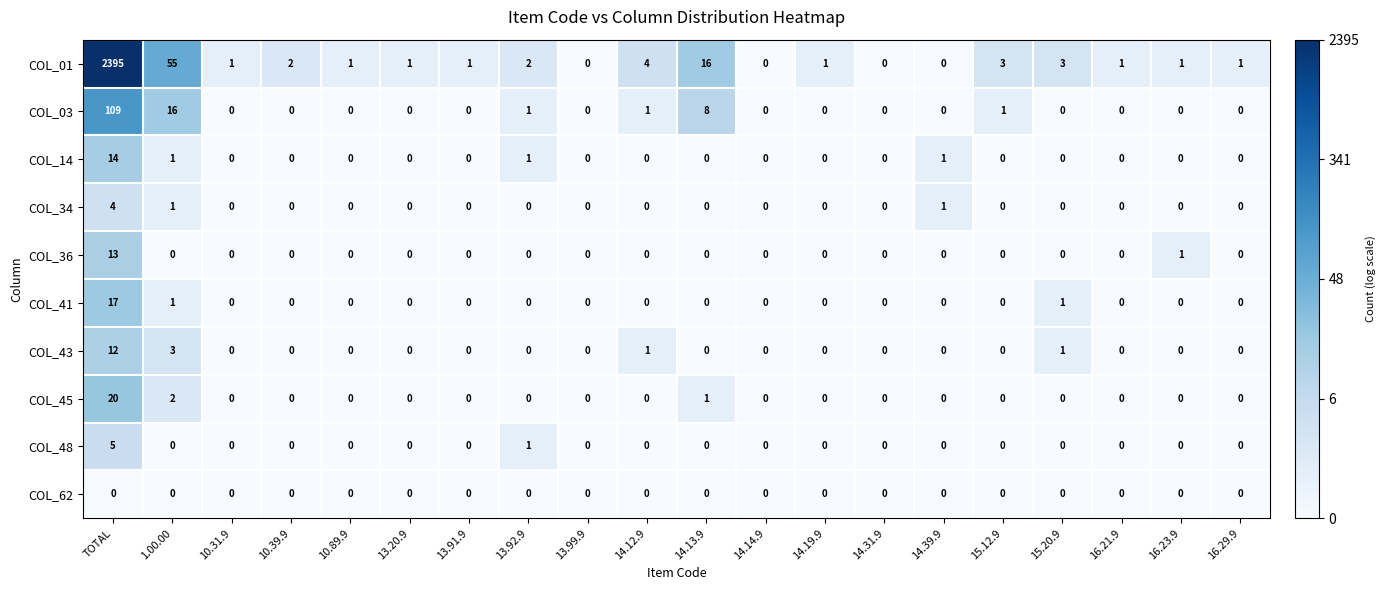

Which series has the widest spread of values?

COL_01